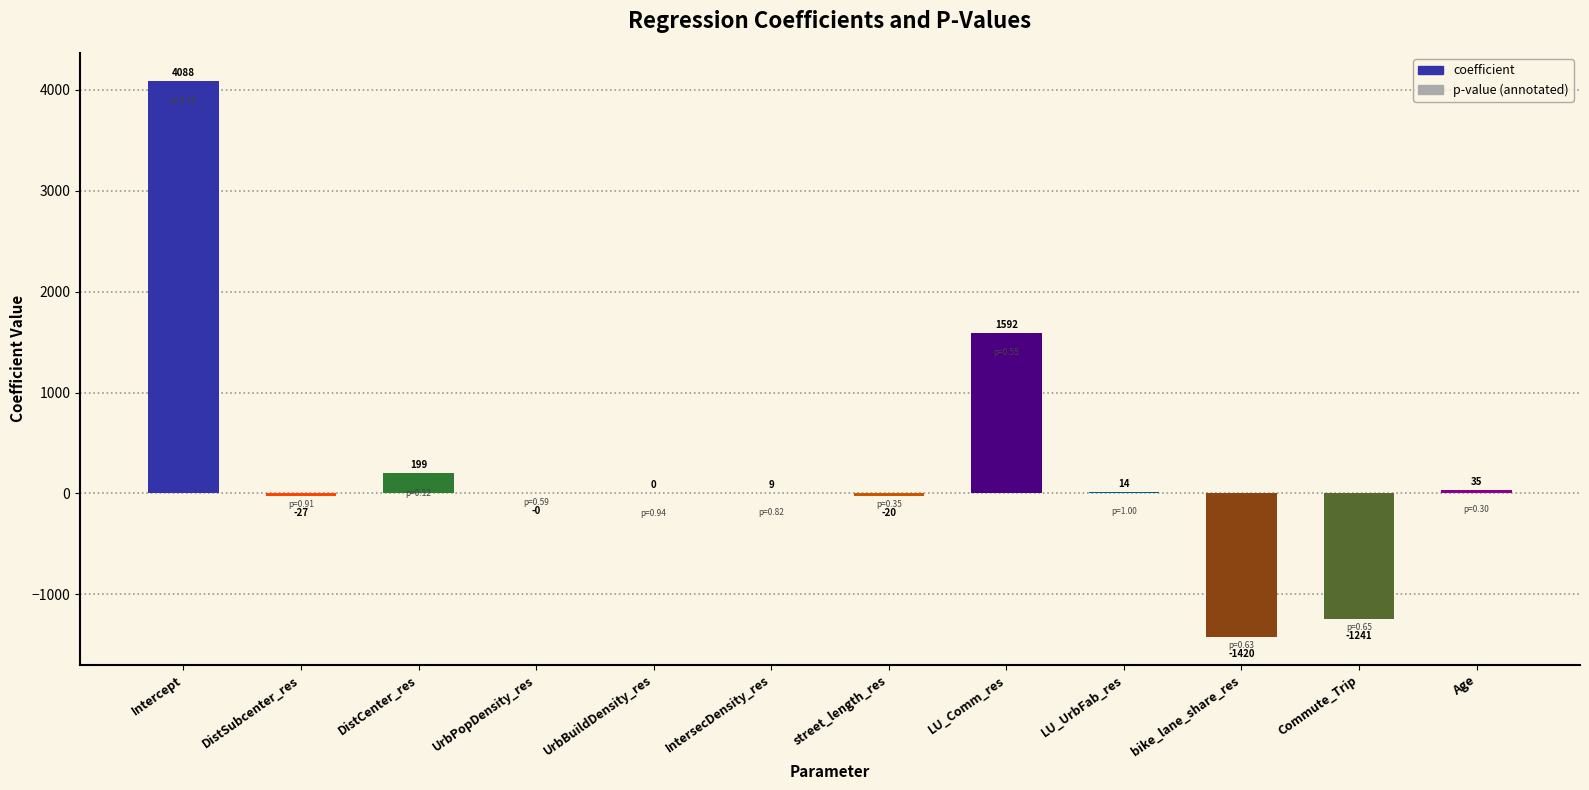

How many values exceed 8?

6